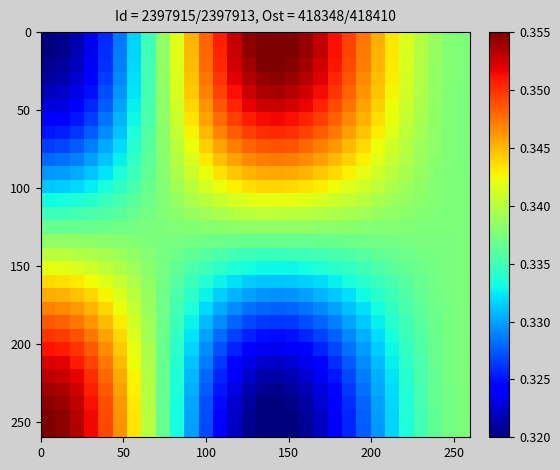

What is the greatest value displayed?

0.4